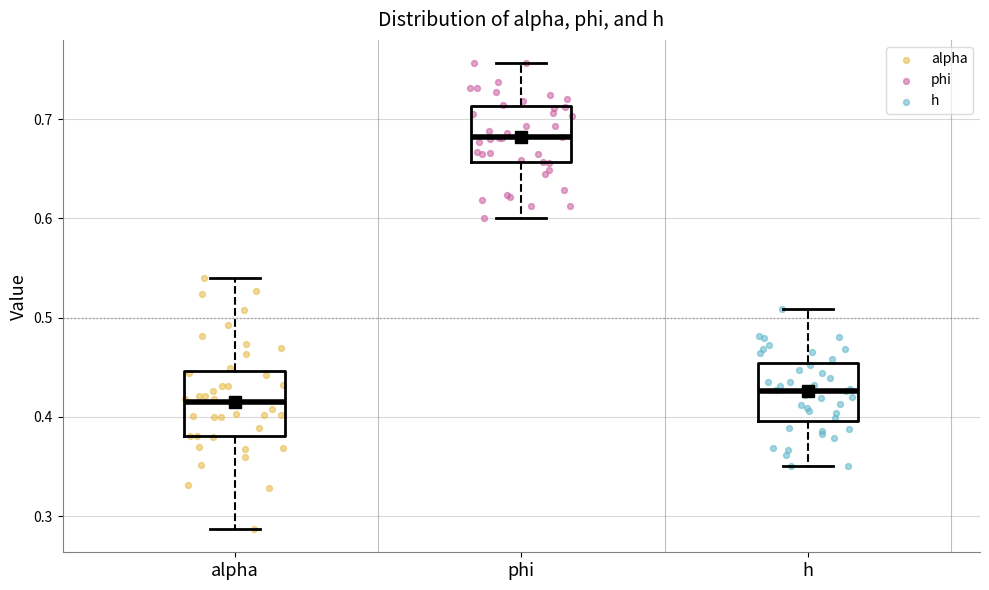

Which box has the highest median line?

phi